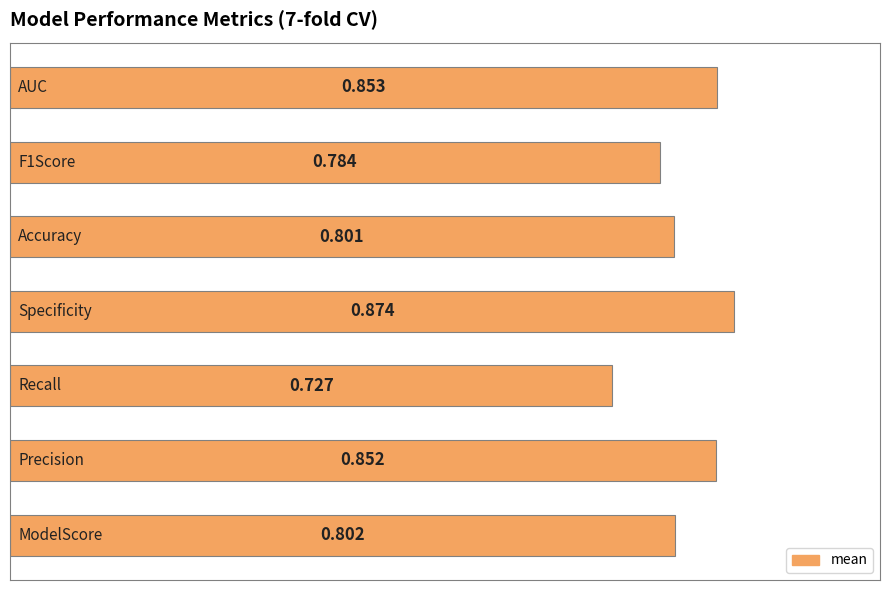

What is the difference between the maximum and minimum values?

0.1